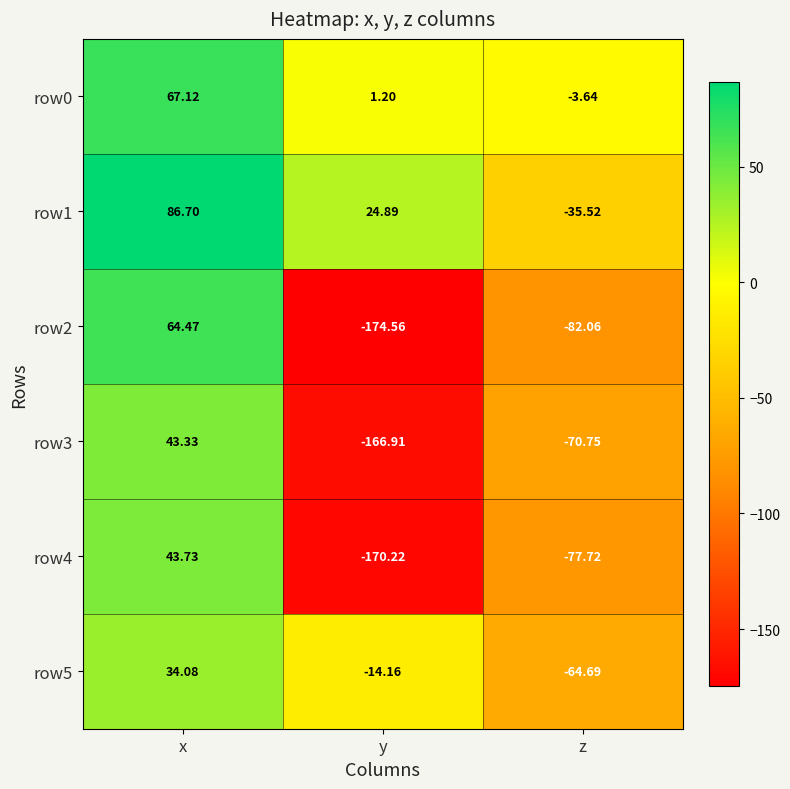

Which series has the widest spread of values?

row2